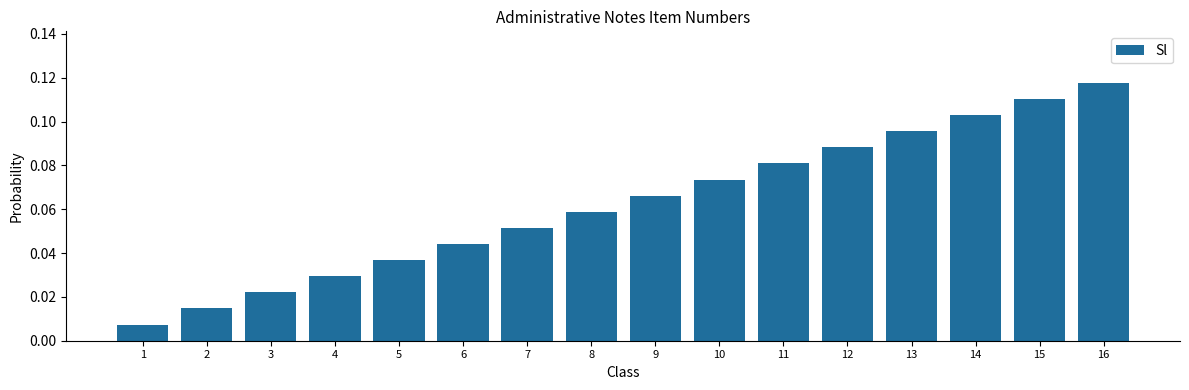

Rank the categories by value from highest to lowest.

16, 15, 14, 13, 12, 11, 10, 9, 8, 7, 6, 5, 4, 3, 2, 1